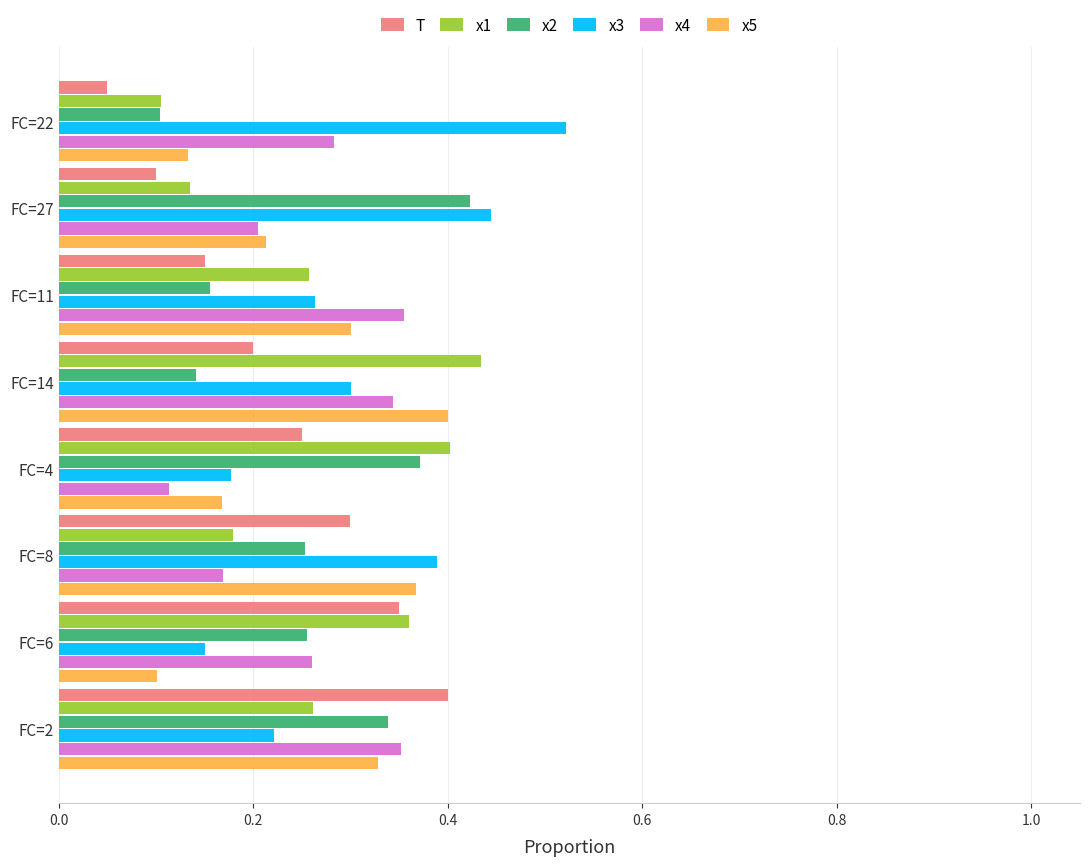

List the labels in order of T value, largest first.

FC=2, FC=6, FC=8, FC=4, FC=14, FC=11, FC=27, FC=22